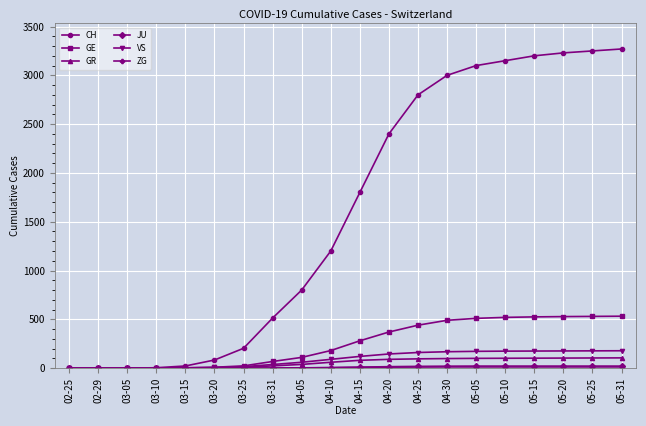

Which series changed the most between 03-05 and 05-31?

CH